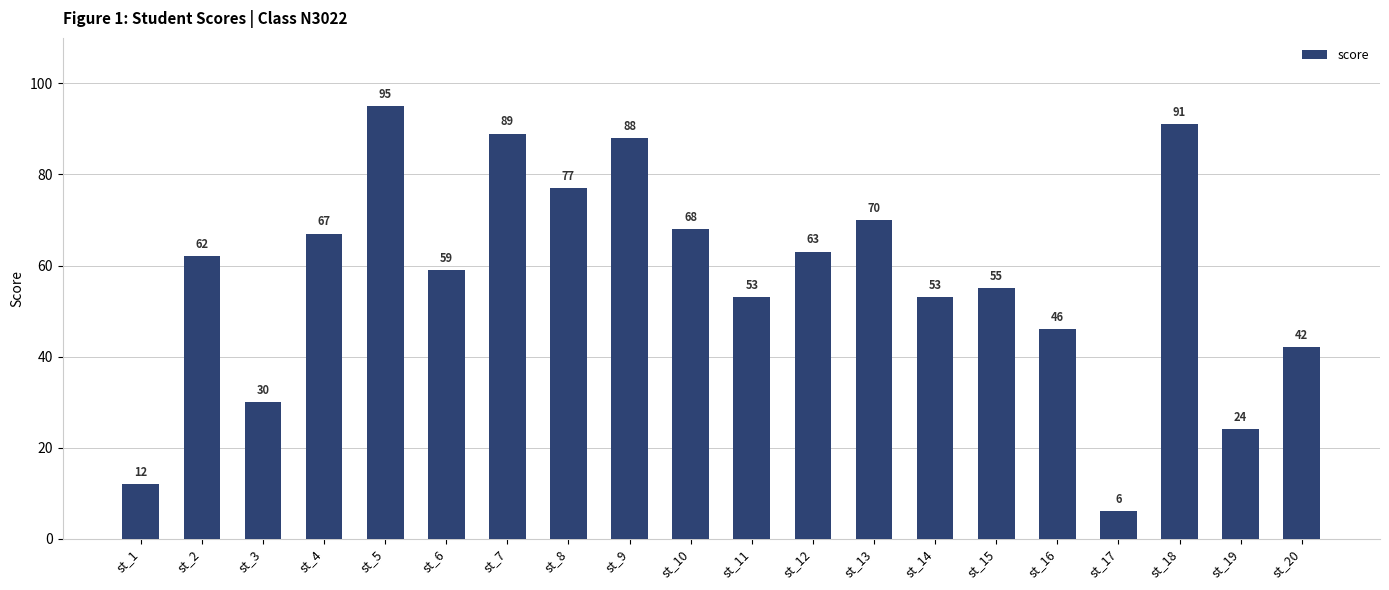

Which label corresponds to the largest value in the chart?

st_5